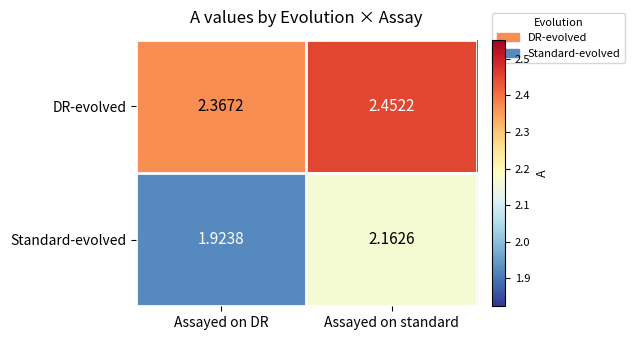

Where is DR-evolved nearest to the value 2?

Assayed on DR